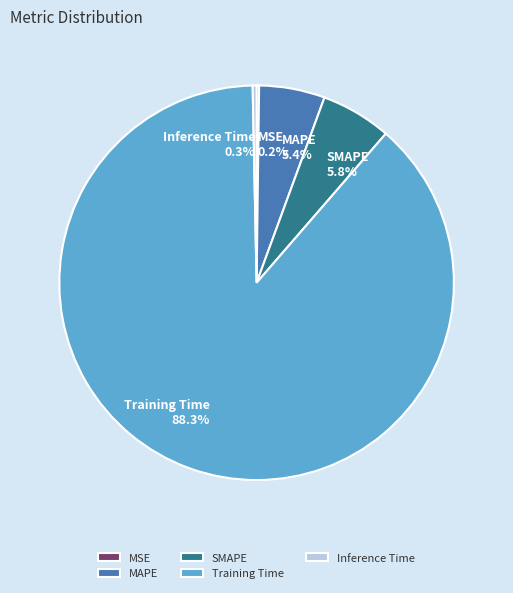

What percentage do SMAPE and Inference Time together represent?

6.1%